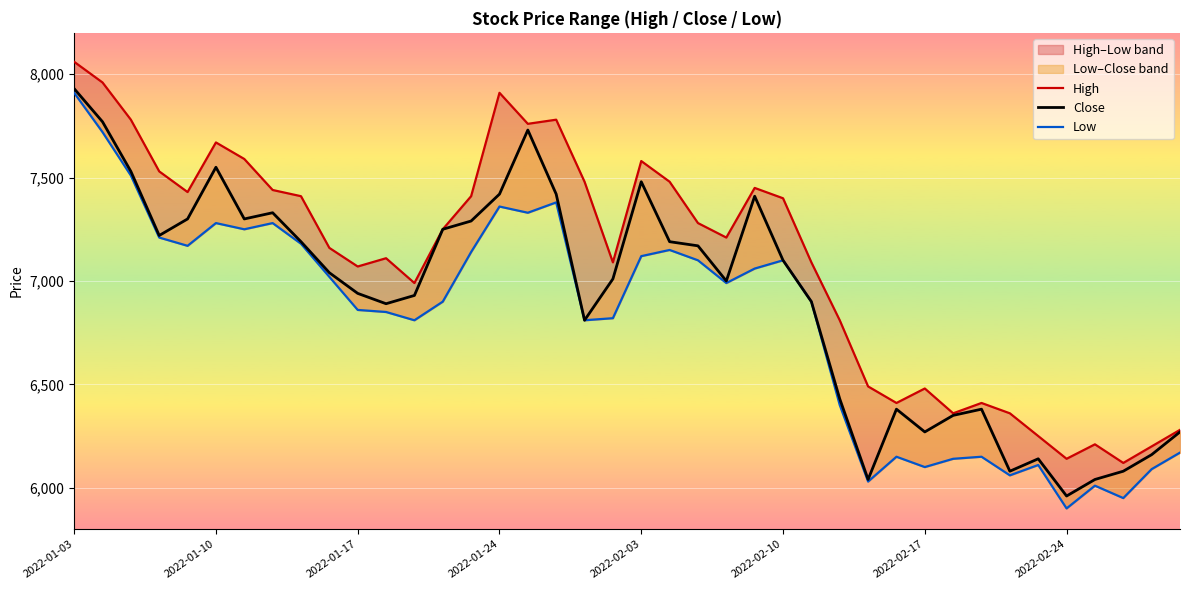

Which series has the largest range (max minus min)?

Low